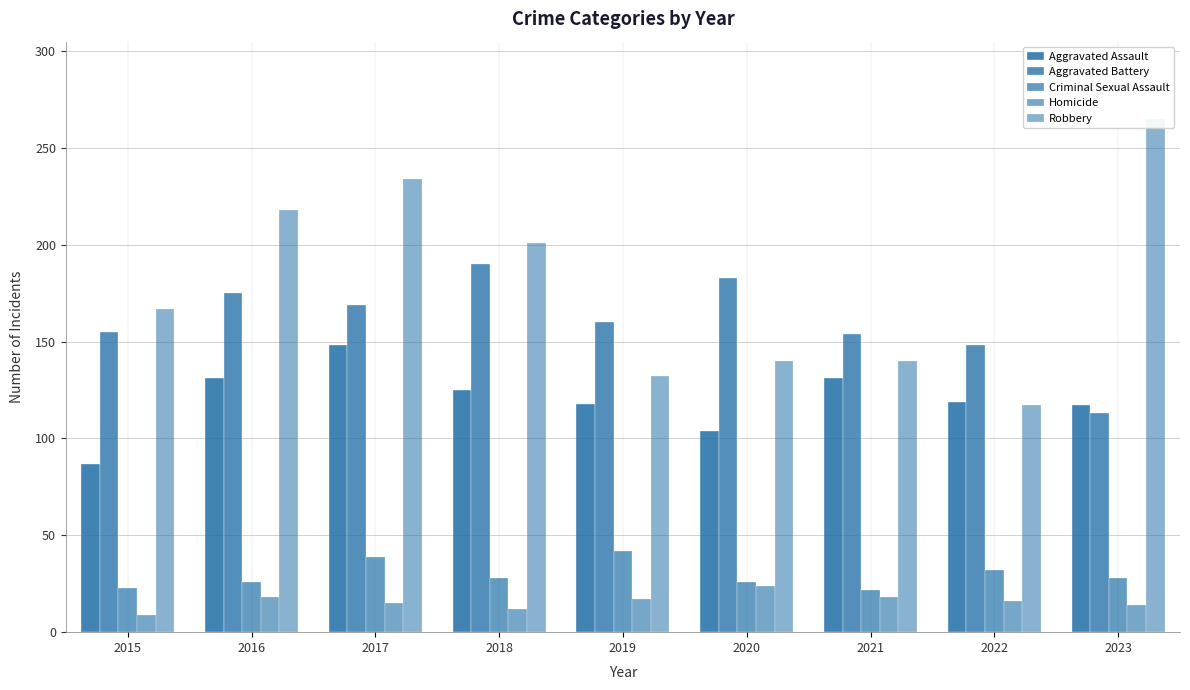

Is the value of Criminal Sexual Assault at 2016 greater than the value of Aggravated Assault at 2016?

No